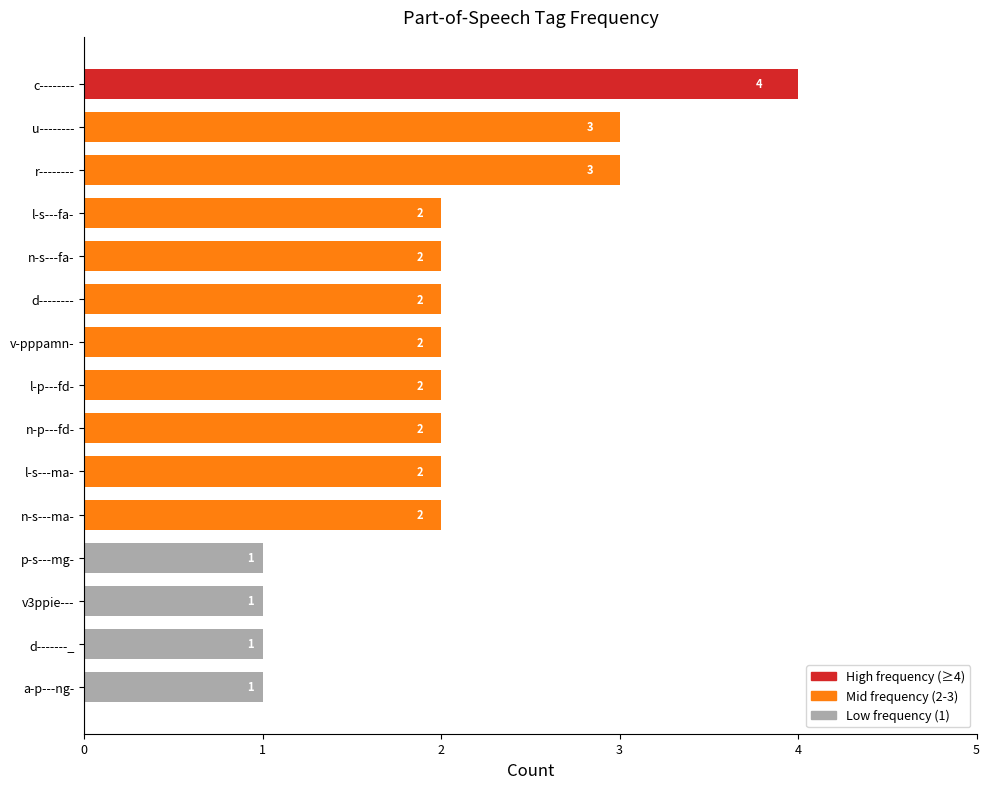

Reading top to bottom, extract all data points from this chart.

c--------=4	u--------=3	r--------=3	l-s---fa-=2	n-s---fa-=2	d--------=2	v-pppamn-=2	l-p---fd-=2	n-p---fd-=2	l-s---ma-=2	n-s---ma-=2	p-s---mg-=1	v3ppie---=1	d-------_=1	a-p---ng-=1